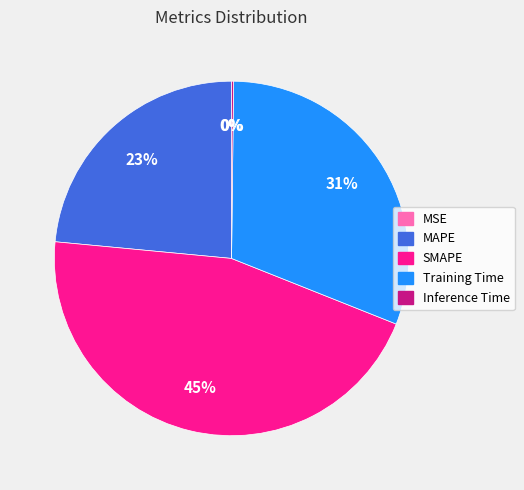

Is it true that Training Time is 31% of the pie?

True